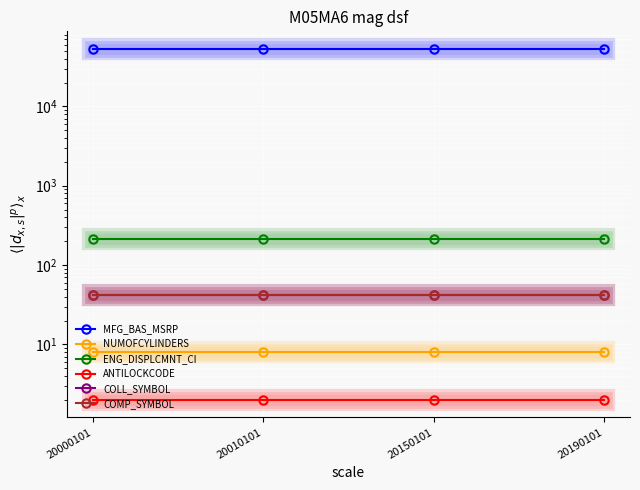

What is the difference between the highest and lowest values at 20000101?

53078